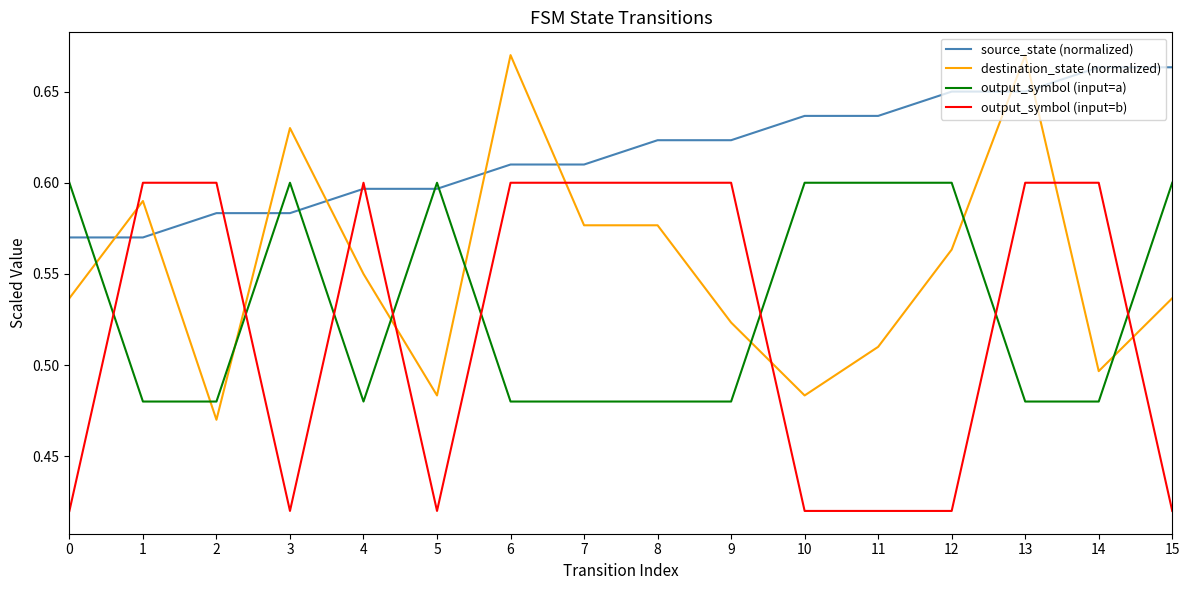

Which series ends up on top after the final intersection of source_state (normalized) and output_symbol (input=a)?

source_state (normalized)